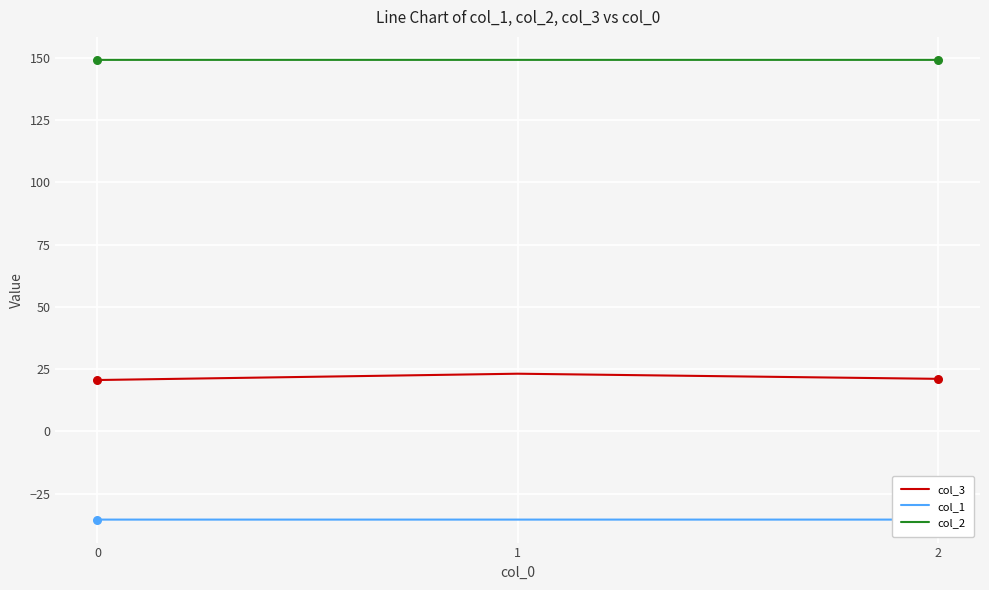

Which series contains the lowest Y value?

col_1